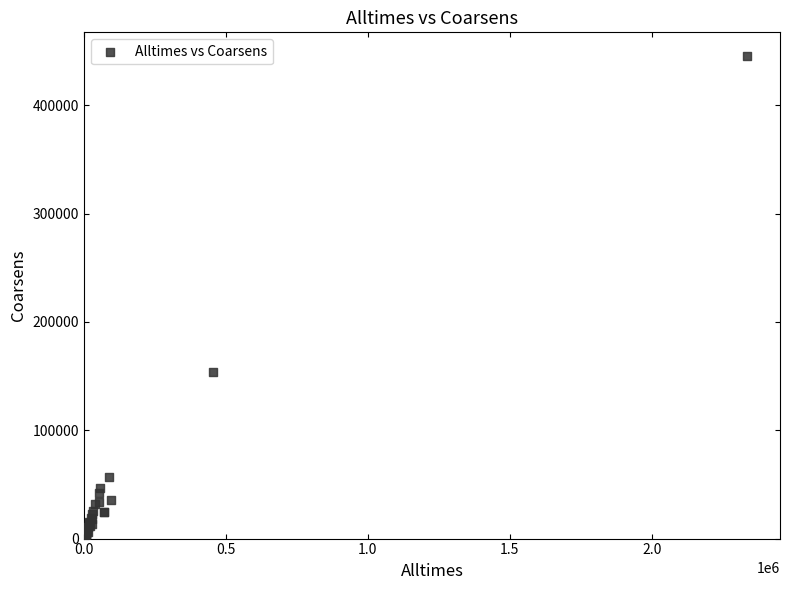

What Y value in the scatter plot is closest to 223324?

153541.0